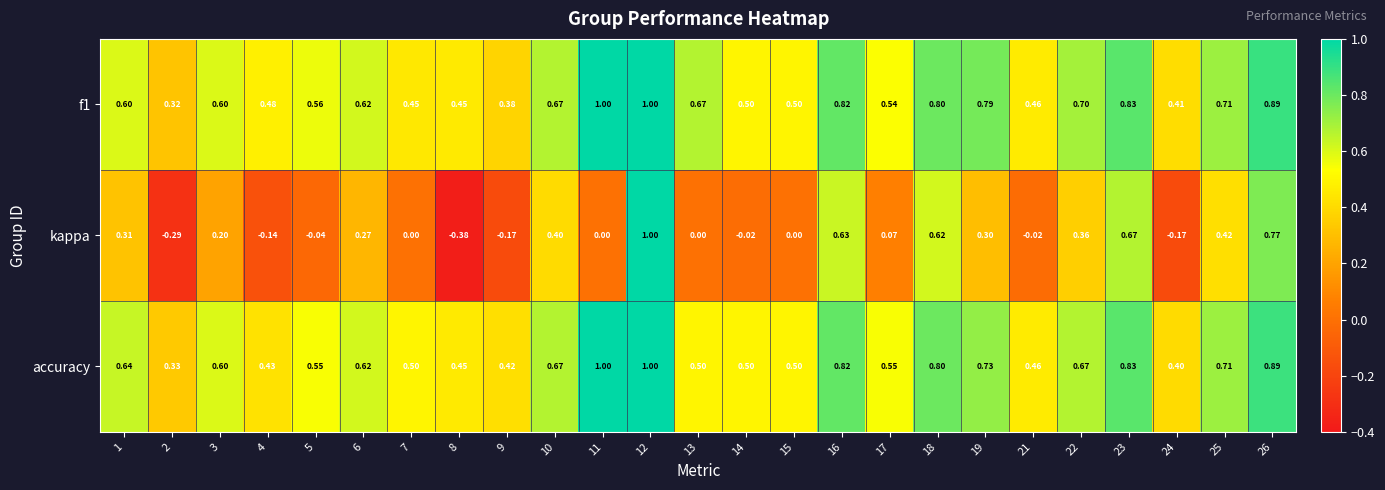

Which series changed the most between 6 and 14?

kappa